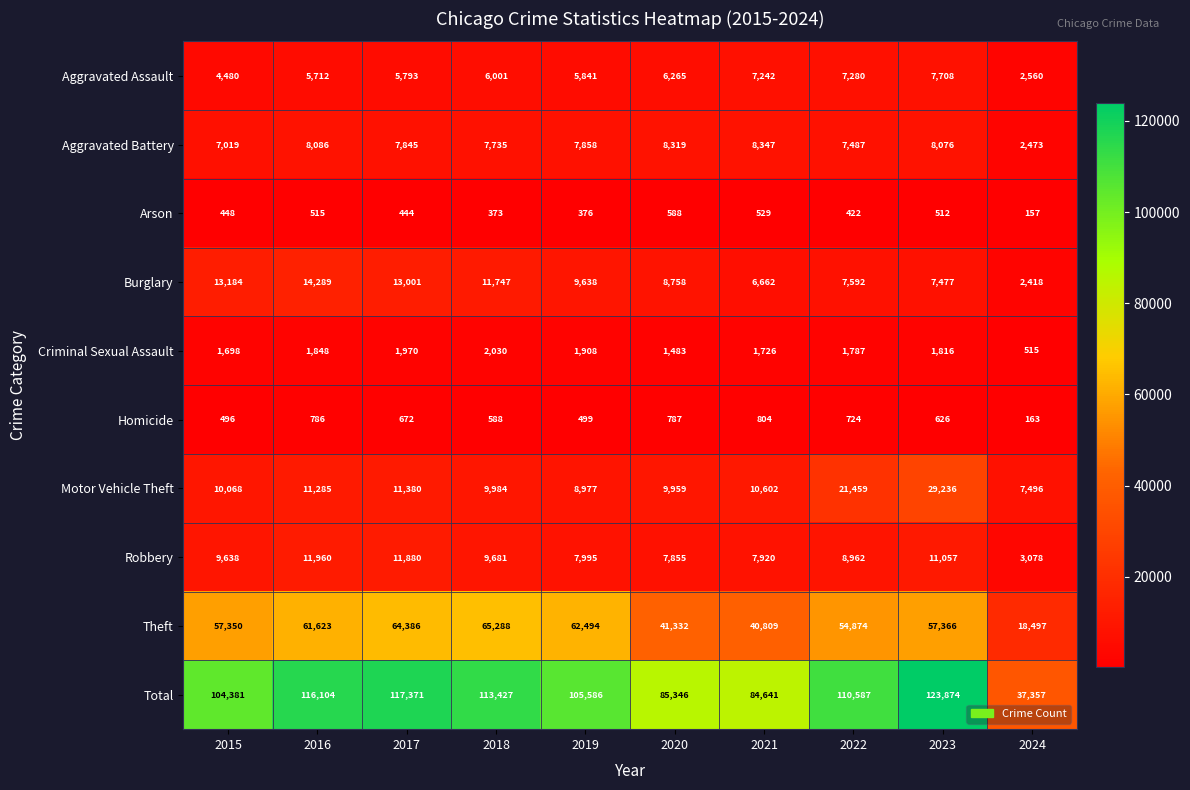

What is the maximum value shown in the chart?

123874